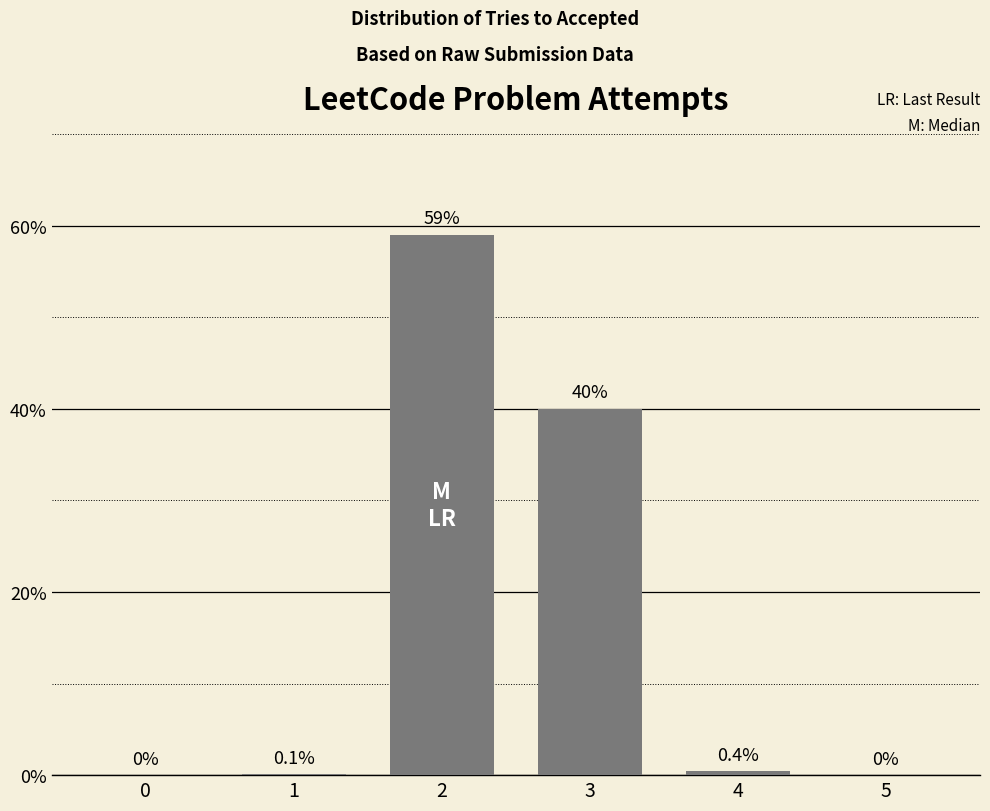

Read the value at 1.

0.1